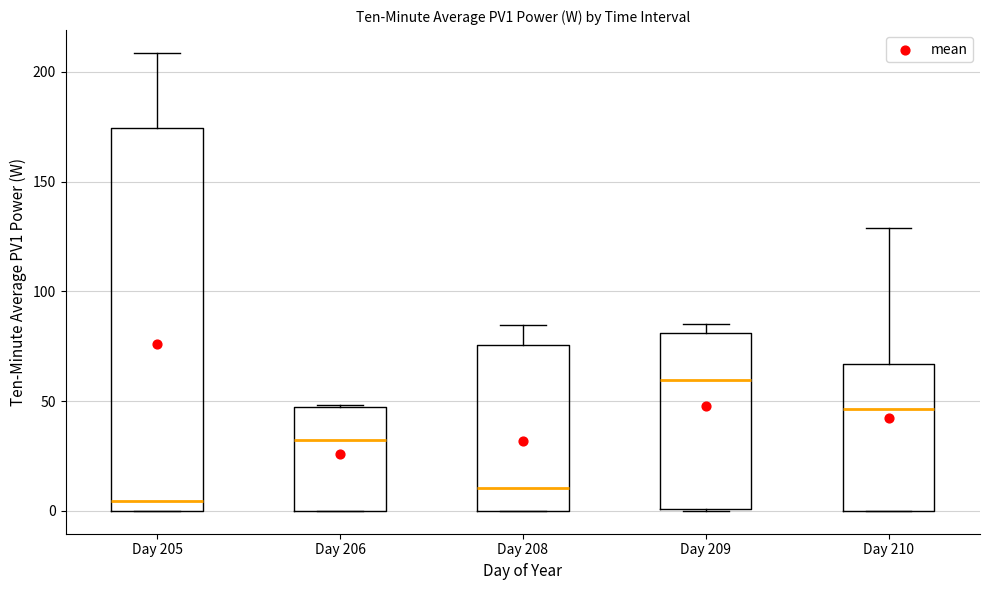

Comparing the boxes themselves (not the whiskers), which one is the tallest?

Day 205